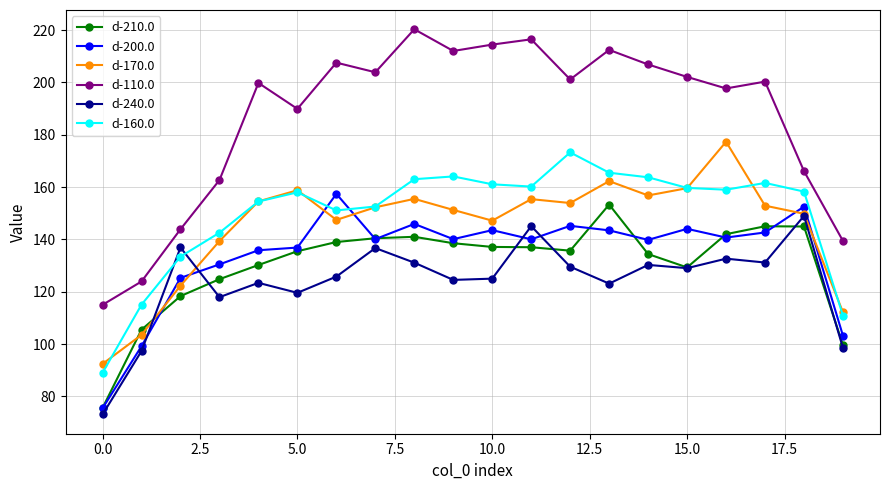

Which series has the largest total across all categories?

d-110.0